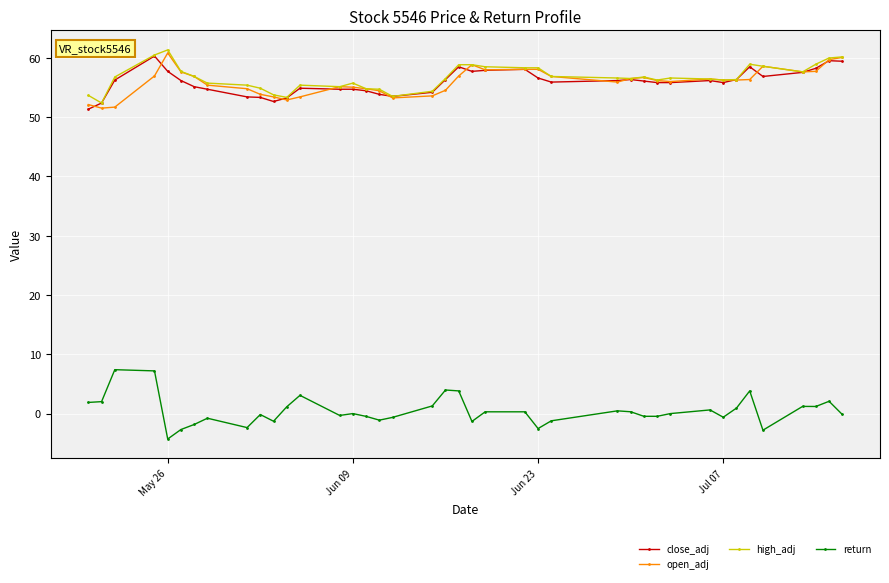

True or false: return and high_adj cross at least once.

False